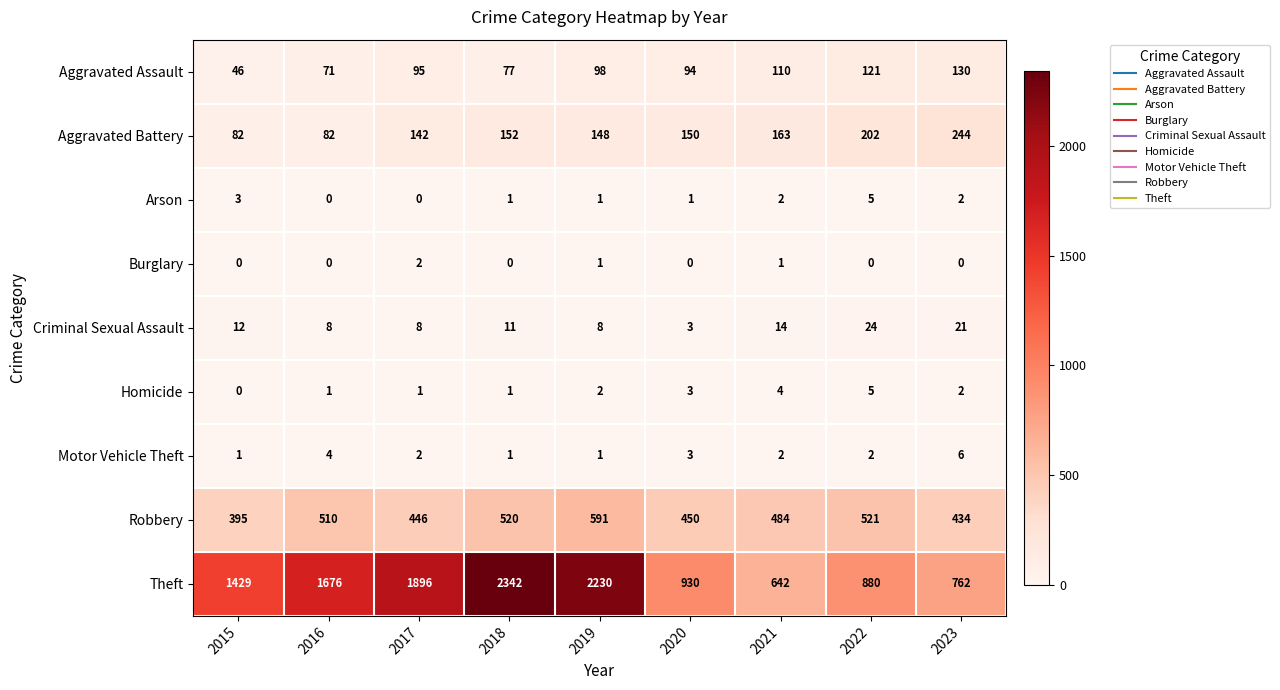

What is the difference between the second highest and minimum values in the Aggravated Assault series?

75